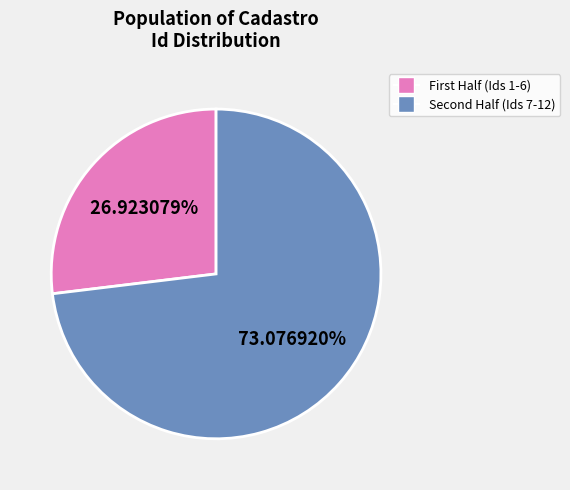

Is there any slice that represents more than half of the pie?

Yes